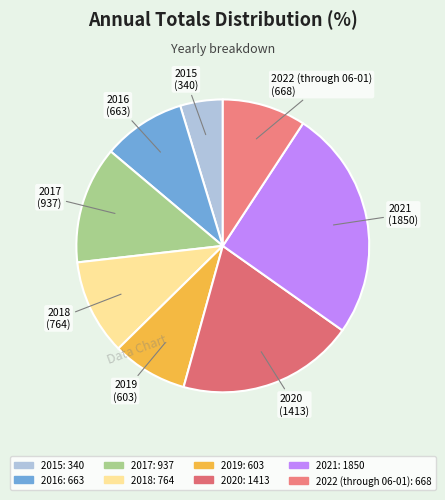

Does 2017 represent more than half of the total?

No